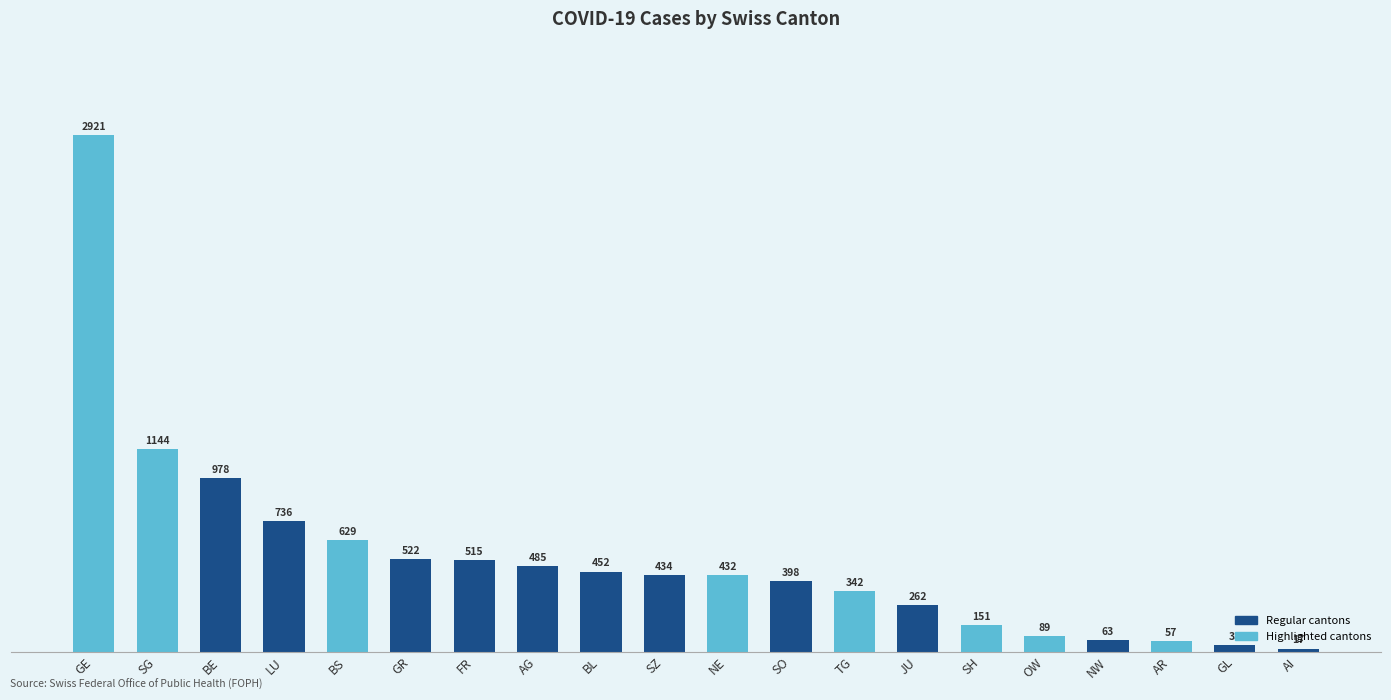

Where does the data first go above 434?

GE